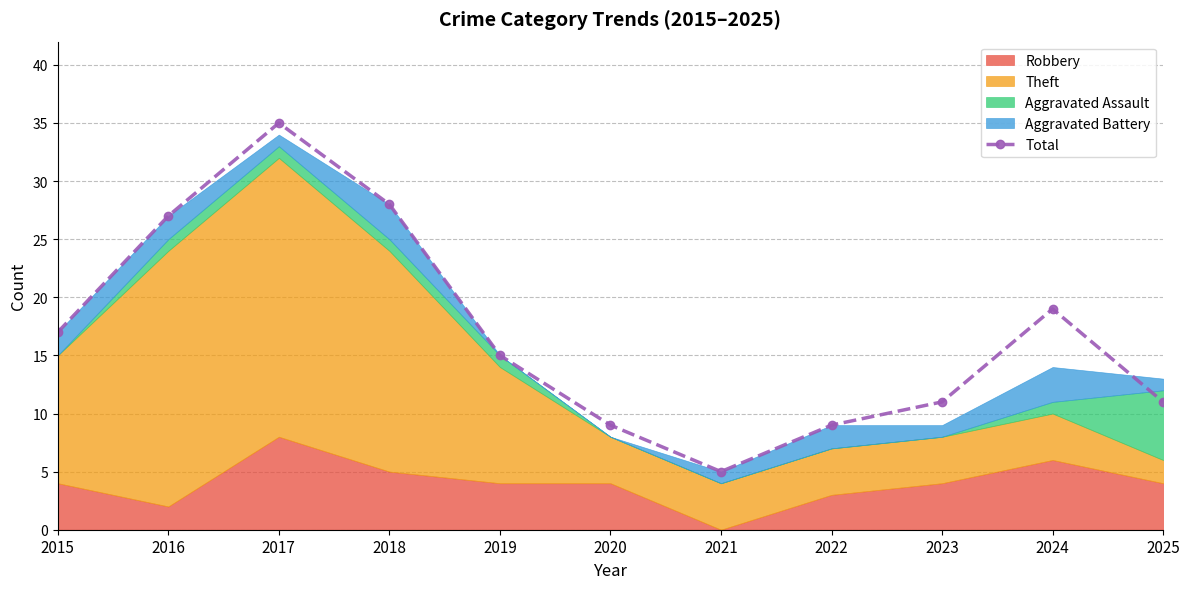

Reading left to right, what are all the values shown in this chart?

2015=17	2016=27	2017=35	2018=28	2019=15	2020=9	2021=5	2022=9	2023=11	2024=19	2025=11